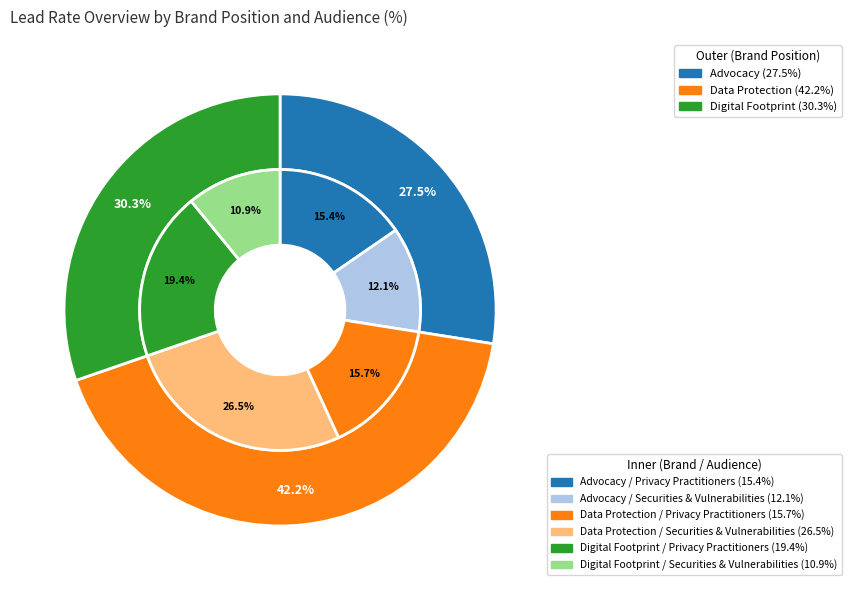

To the nearest percent, what is the average slice percentage?

17%